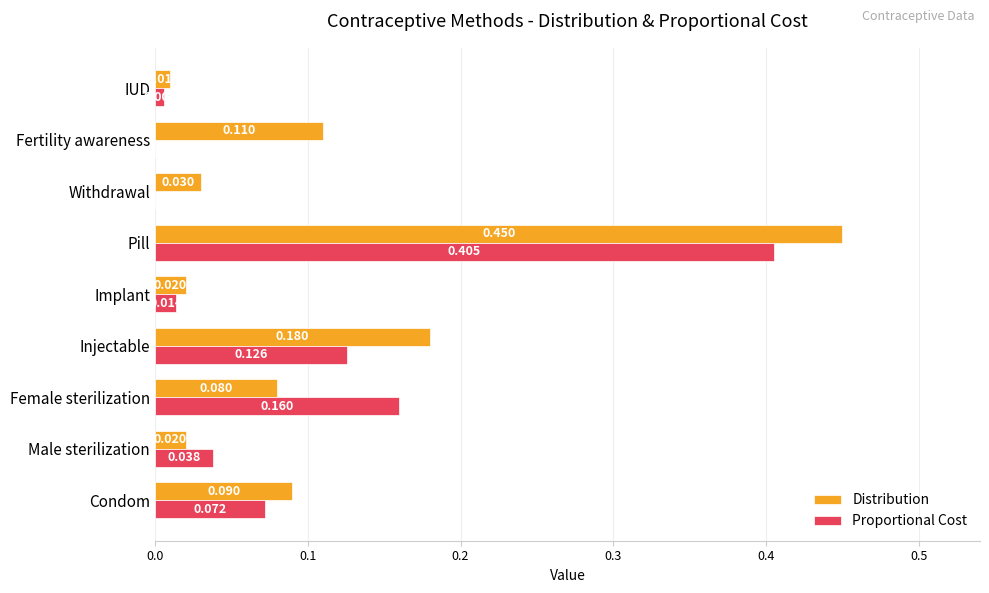

At which category is the sum across all series the highest?

Pill